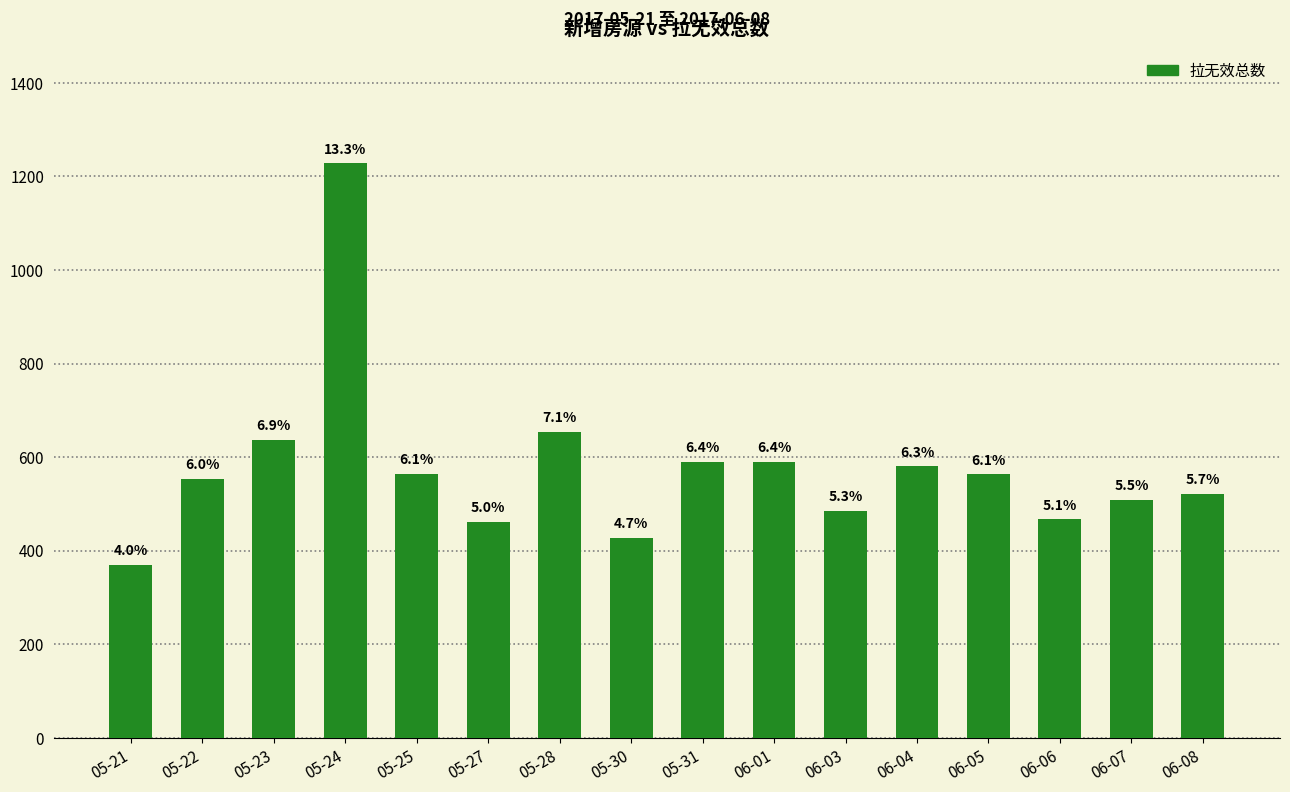

How many bars are there in total?

16